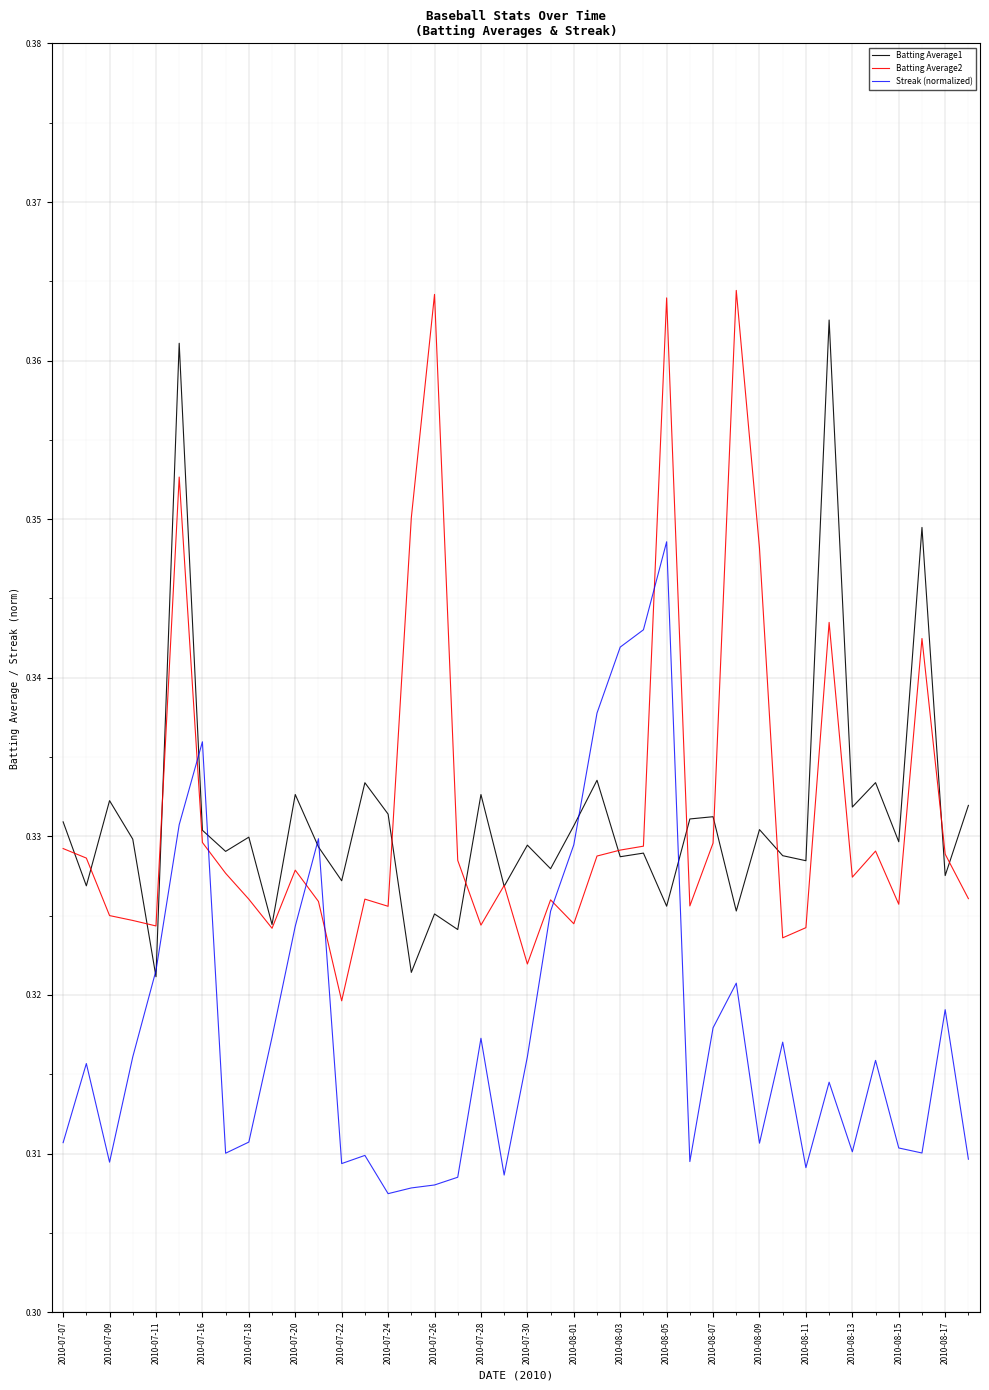

What are all the series names shown in the legend?

Batting Average1, Batting Average2, Streak (normalized)